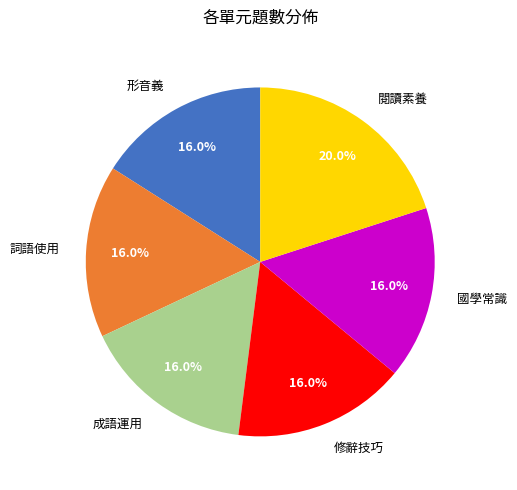

To the nearest percent, what portion does 修辭技巧 represent?

16%